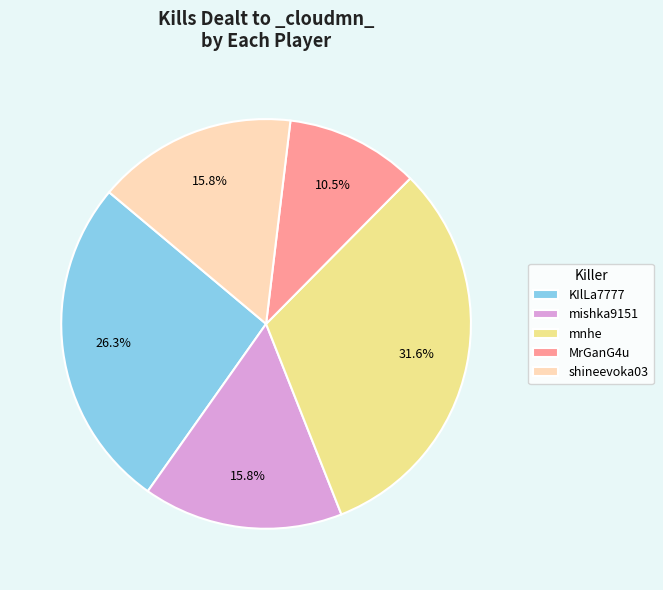

Is the sum of mishka9151 and KIlLa7777 greater than half?

No